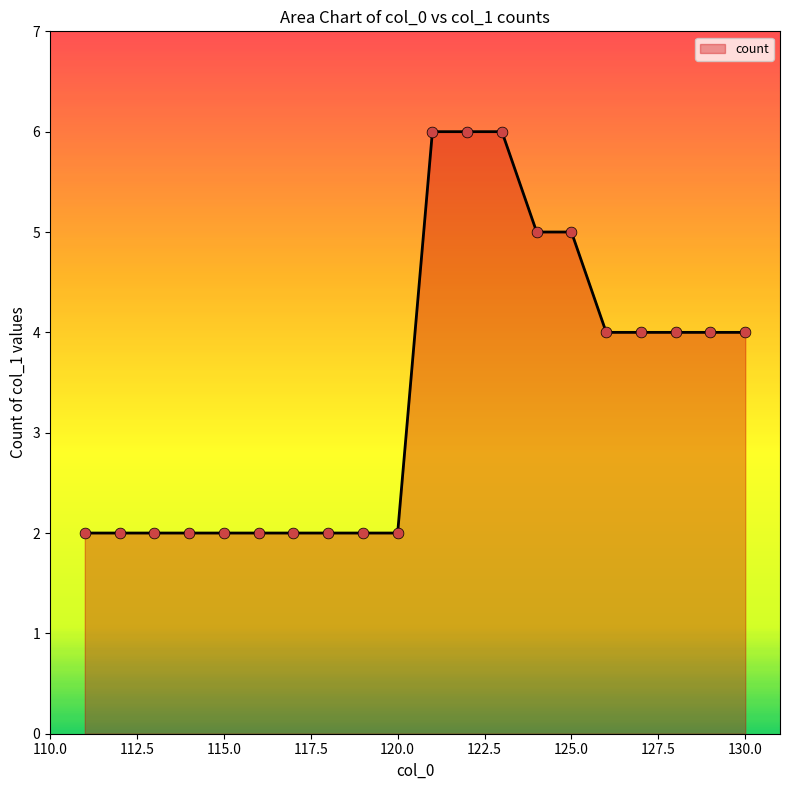

What is the maximum value shown in the chart?

6